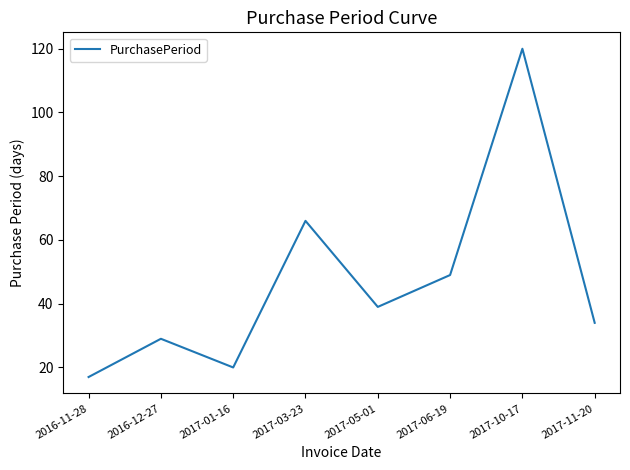

The chart shows a value of 29 at 2016-12-27. True or false?

True